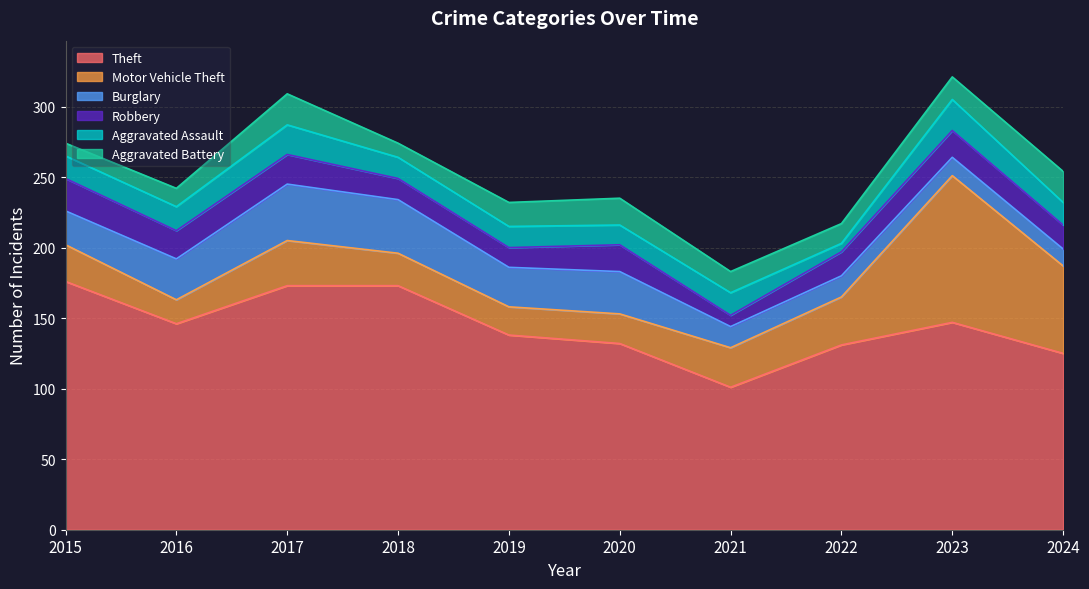

Where is the first local maximum for Theft?

2023